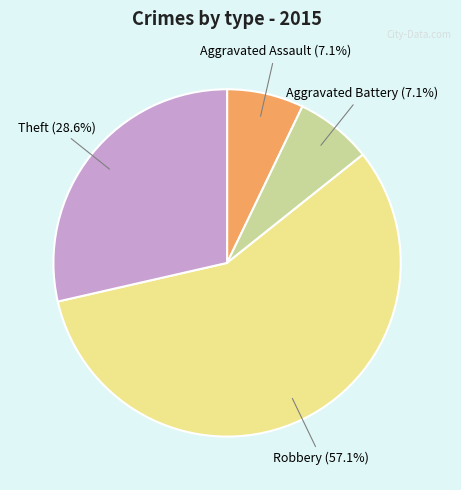

To the nearest percent, what portion does Robbery represent?

57%